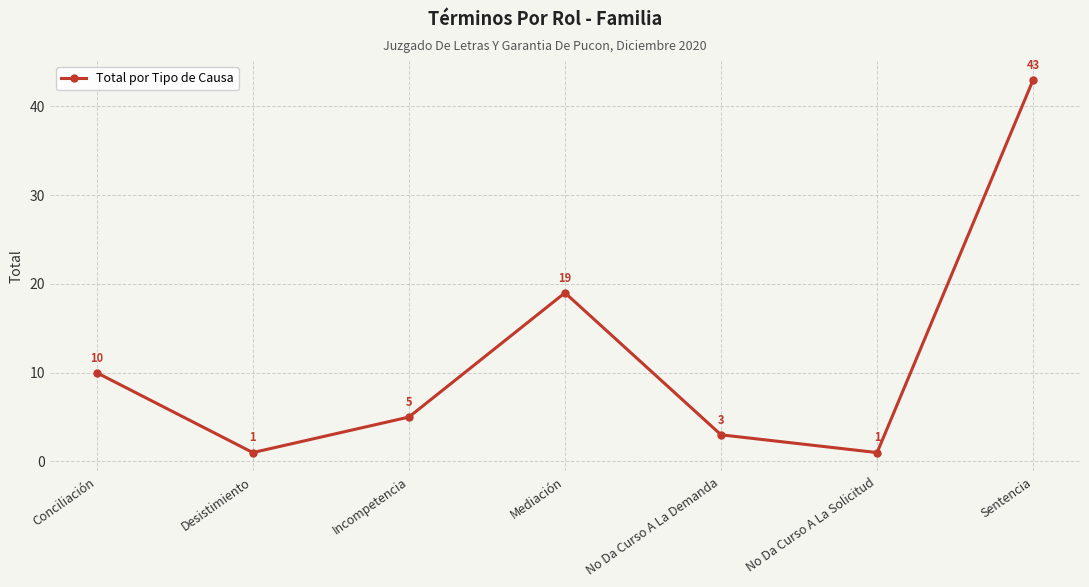

Reading right to left, extract all data points from this chart.

43	1	3	19	5	1	10